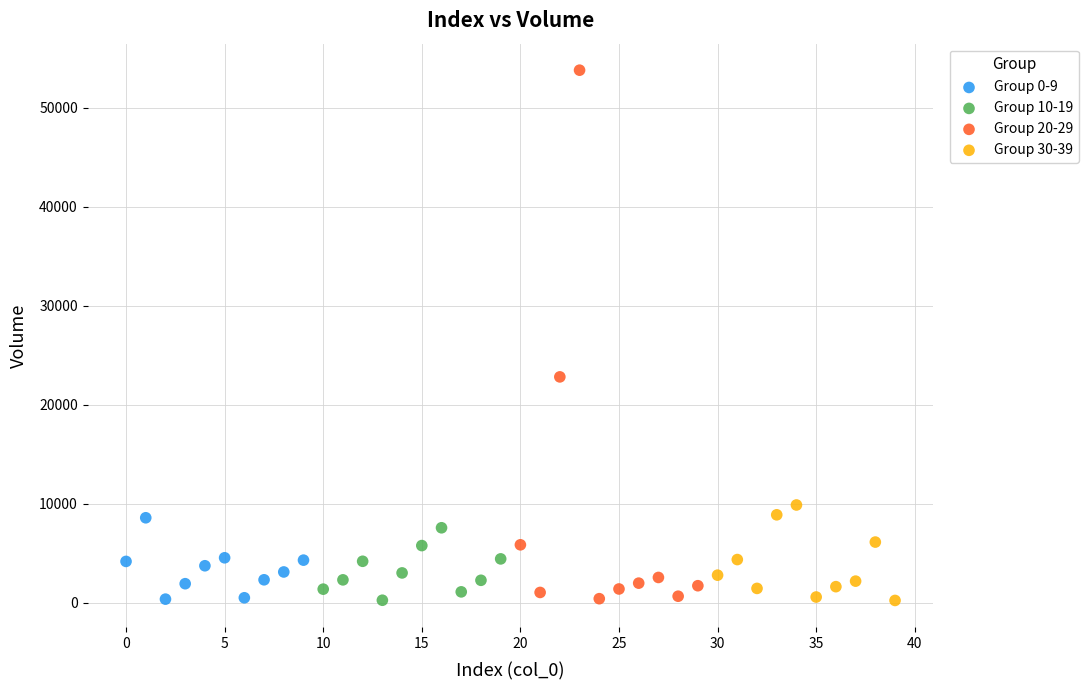

What are all the series names shown in the legend?

Group 0-9, Group 10-19, Group 20-29, Group 30-39